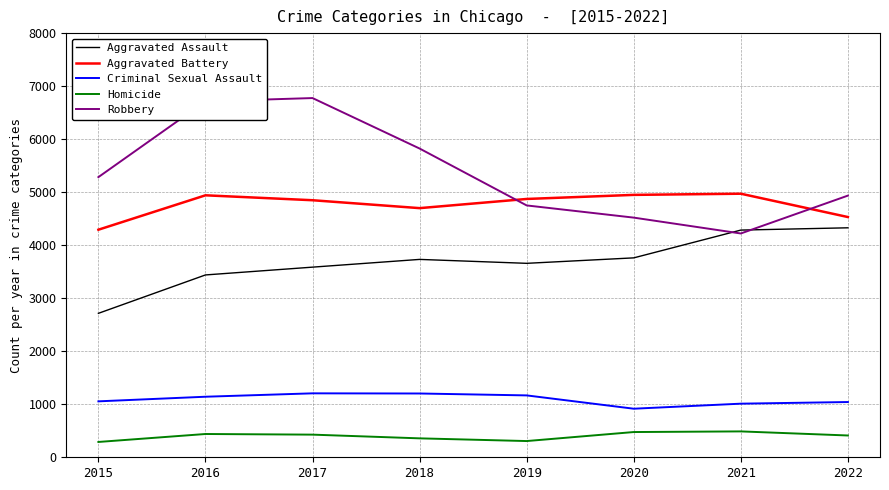

True or false: Robbery has more than 0 points higher than both neighbors.

True